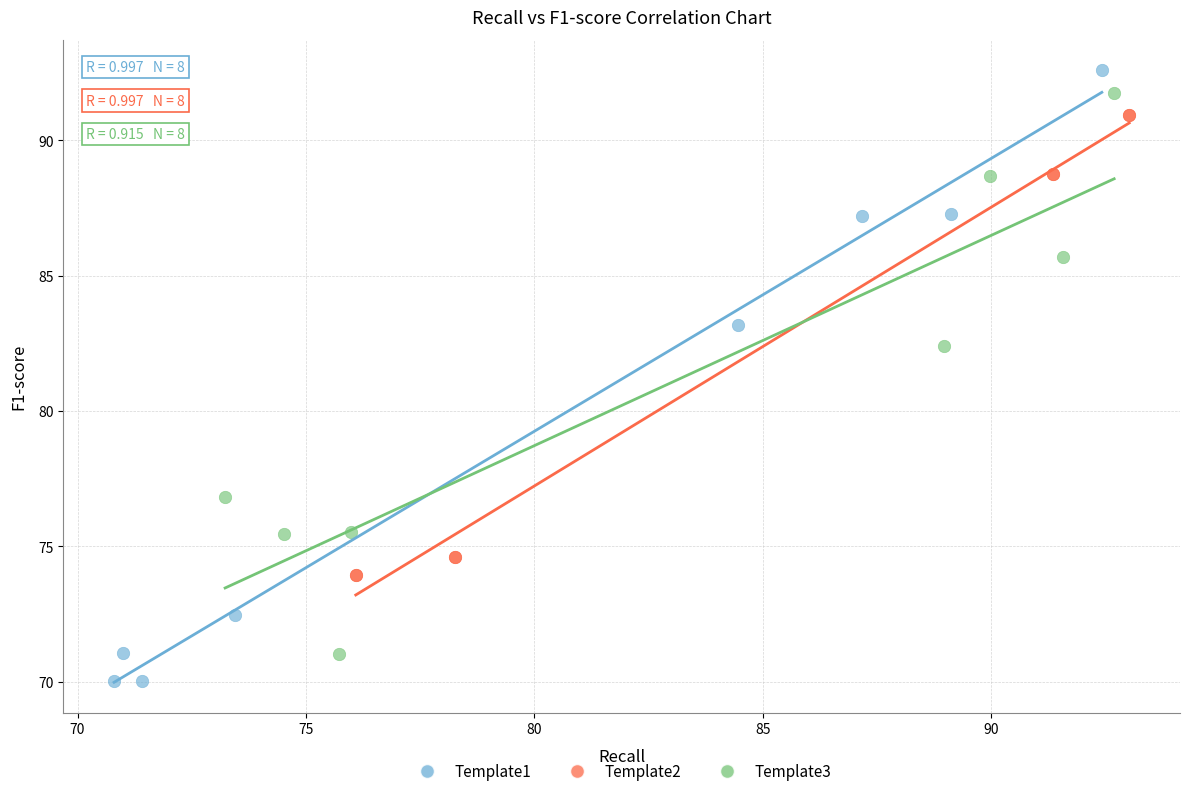

Which series has the widest spread of Y values?

Template1